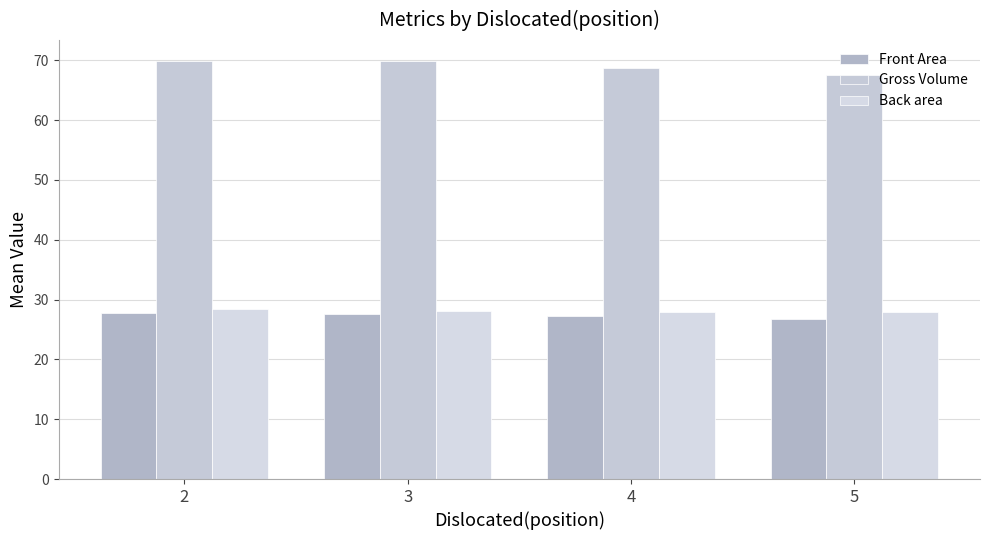

Does the chart contain any negative values?

No